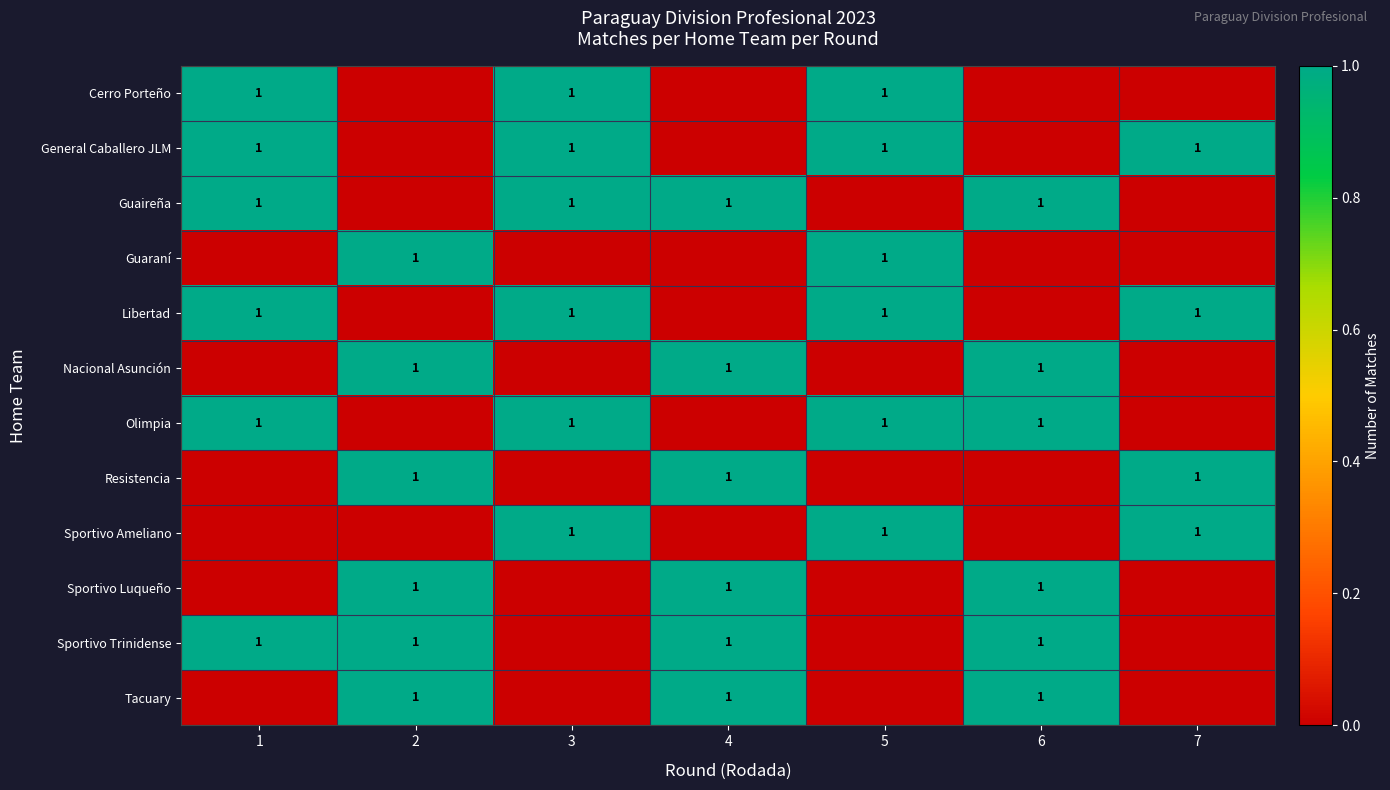

At which label is Cerro Porteño closest to 0?

2